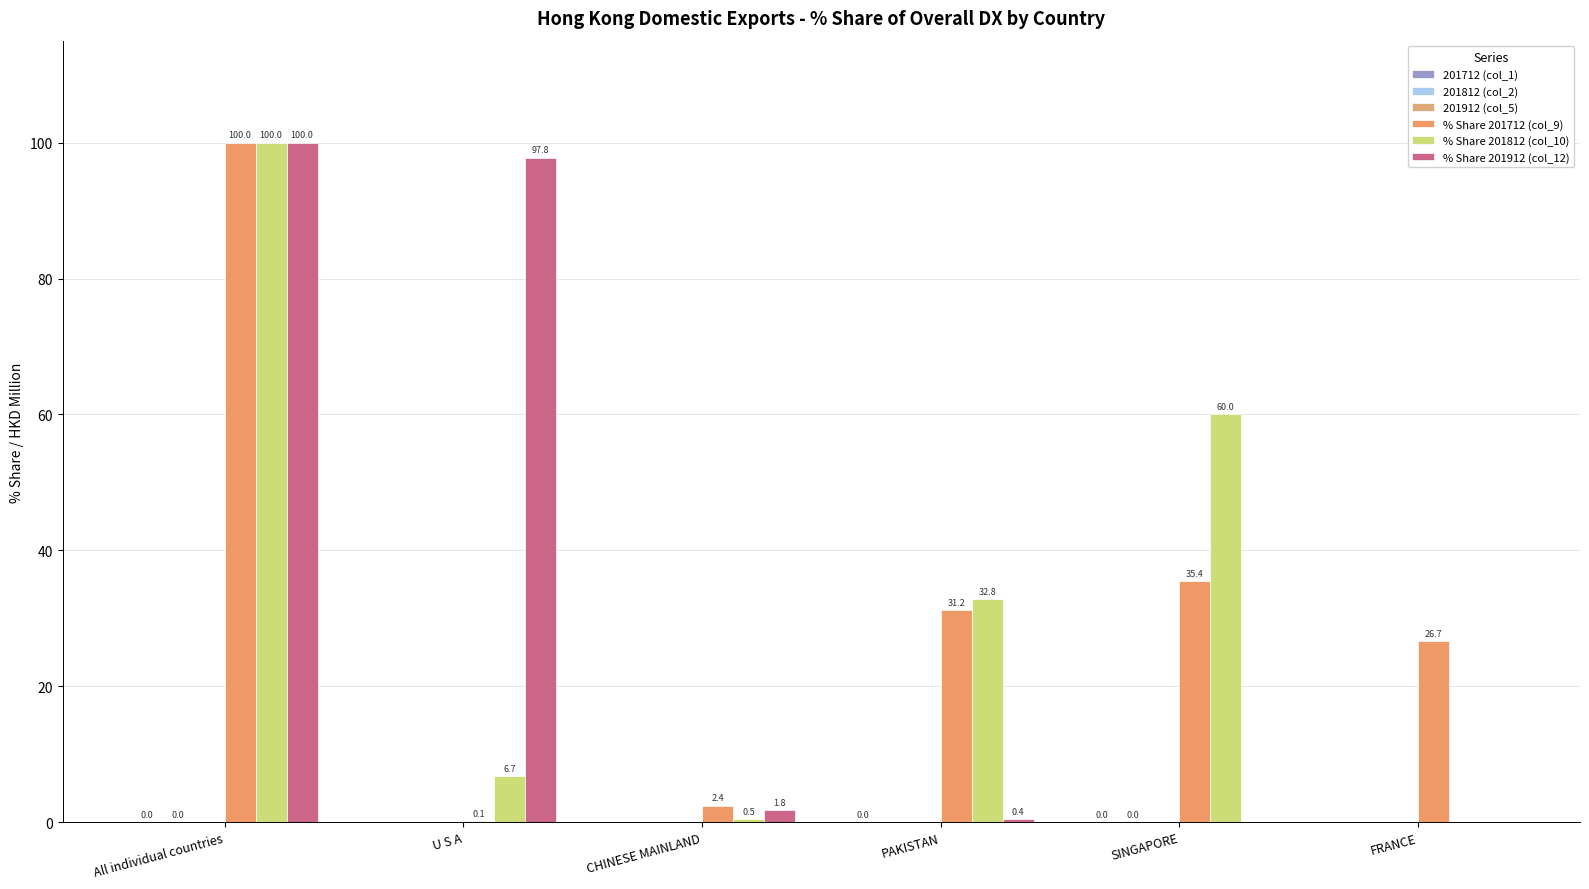

How many data points in % Share 201812 (col_10) are above 32?

3